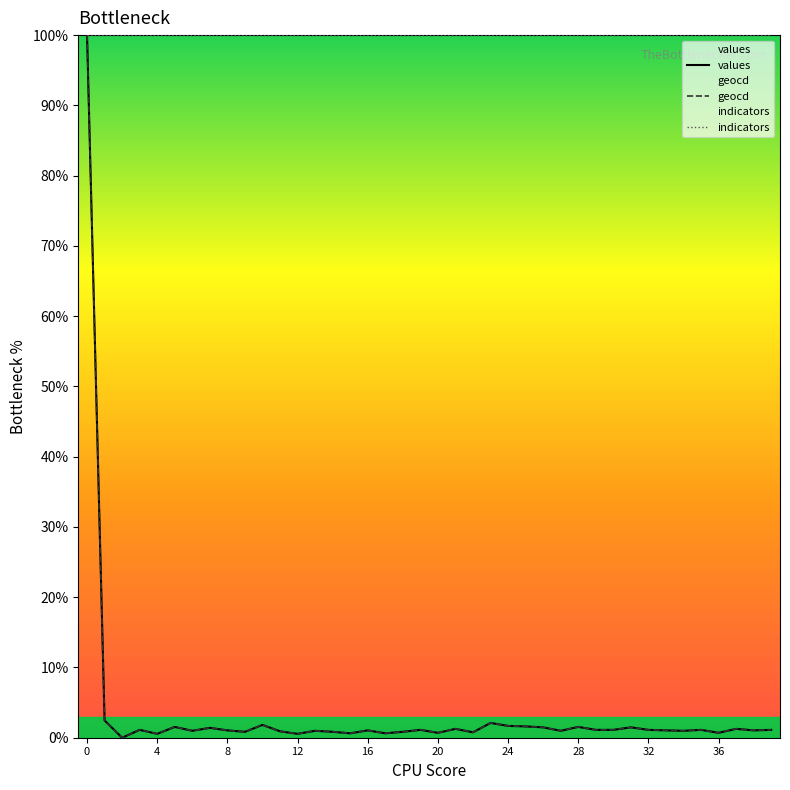

What is the greatest value displayed?

100.0